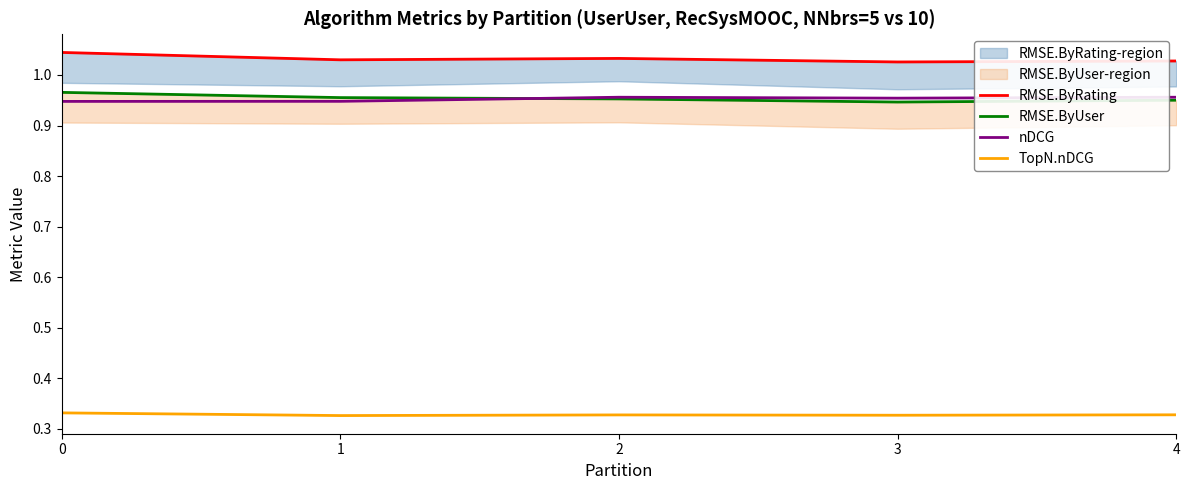

Rank the categories by TopN.nDCG value from highest to lowest.

0, 4, 2, 3, 1